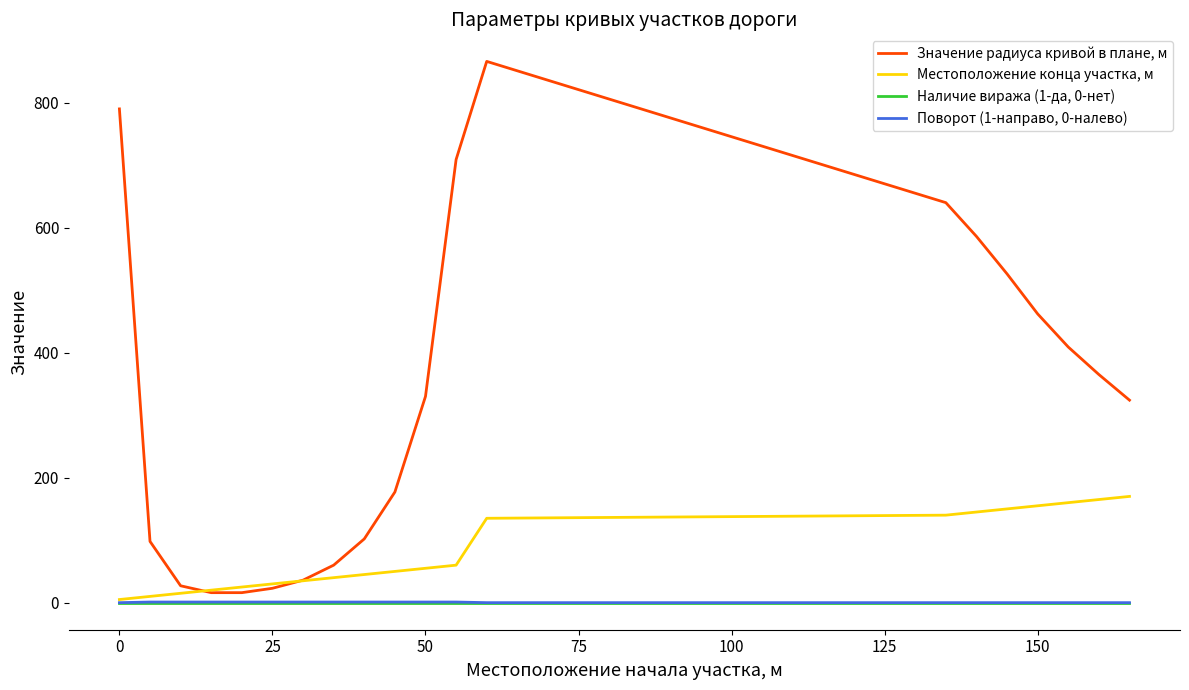

List the series in order of their peak value, highest first.

Значение радиуса кривой в плане, м, Местоположение конца участка, м, Поворот (1-направо, 0-налево), Наличие виража (1-да, 0-нет)